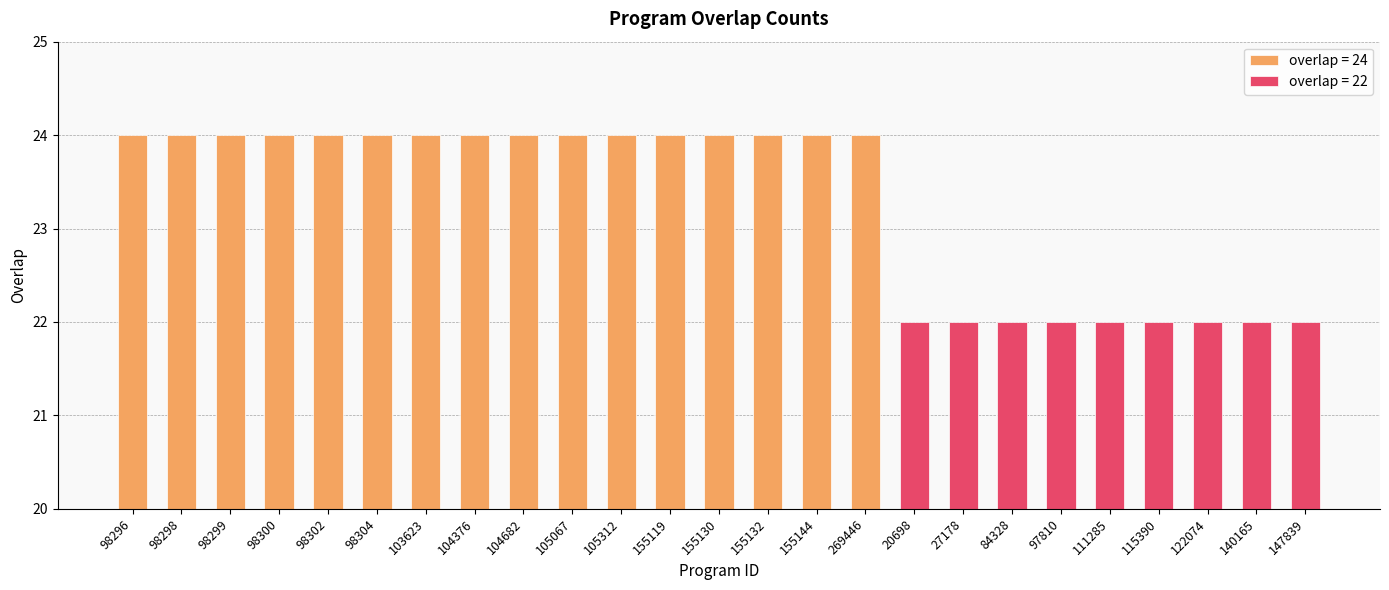

The value at 105312 is 24. True or false?

True